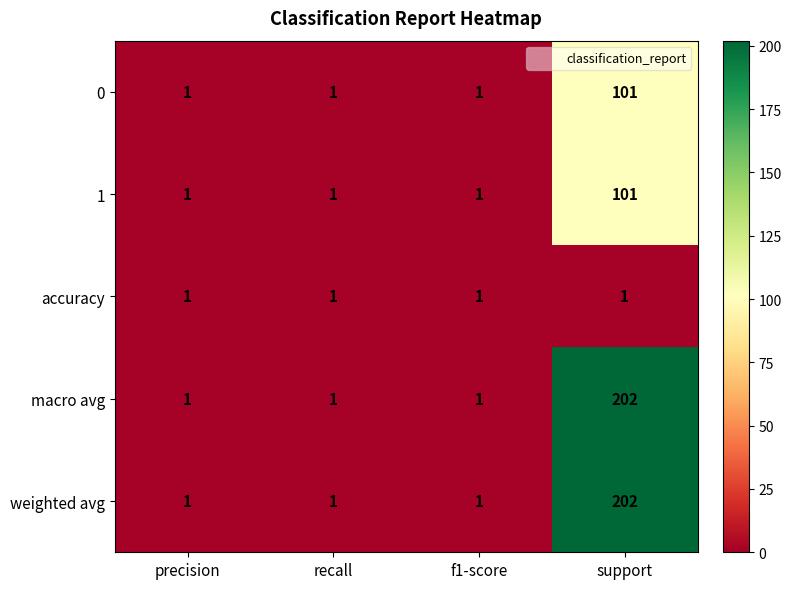

Reading left to right, transcribe all the data shown in this chart.

0: precision=1	recall=1	f1-score=1	support=101
1: precision=1	recall=1	f1-score=1	support=101
accuracy: precision=1	recall=1	f1-score=1	support=1
macro avg: precision=1	recall=1	f1-score=1	support=202
weighted avg: precision=1	recall=1	f1-score=1	support=202